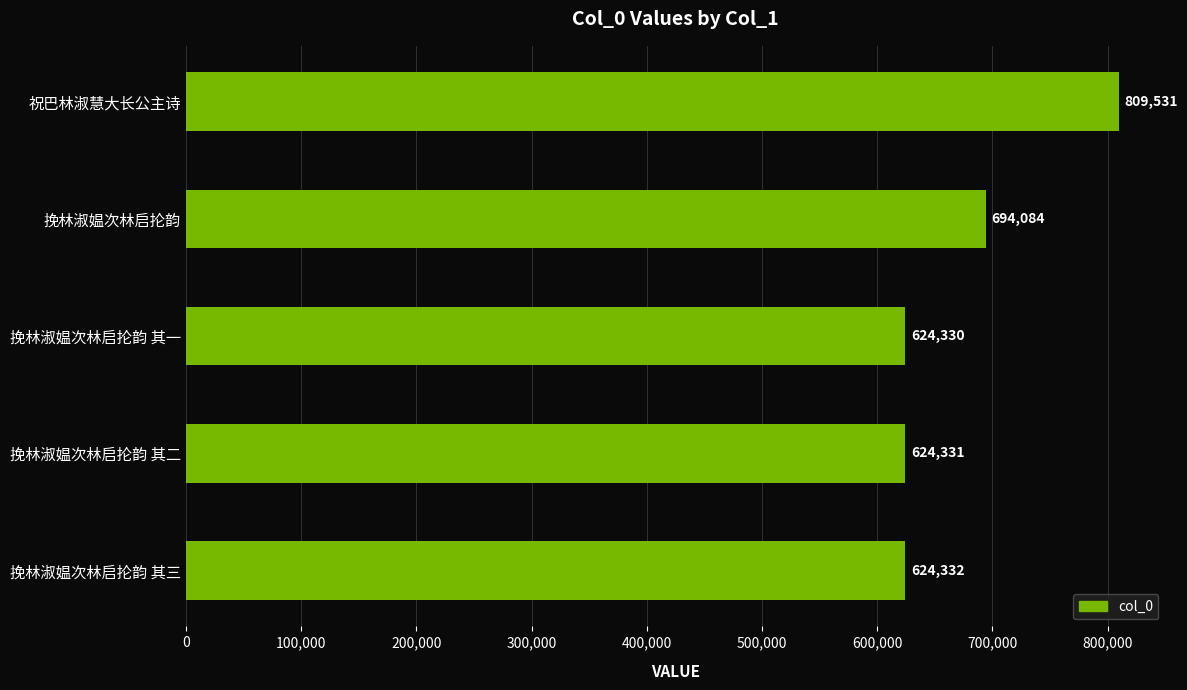

Count the number of data series in this chart.

1